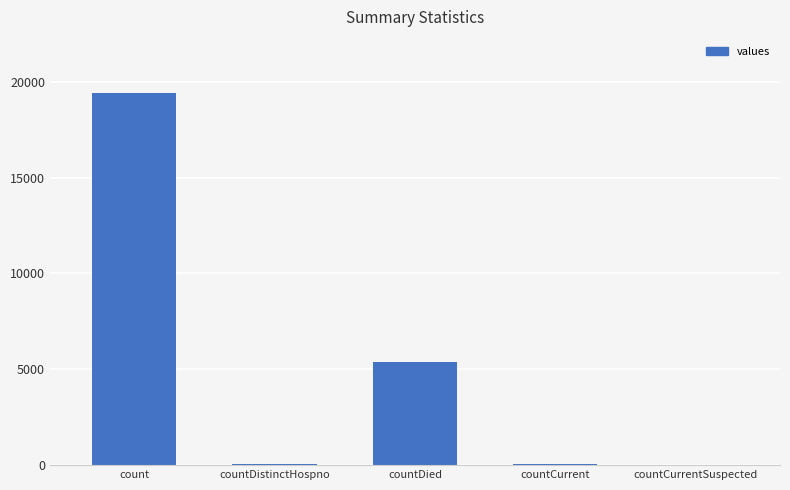

What is the approximate value at countCurrent, to the nearest 50?

50